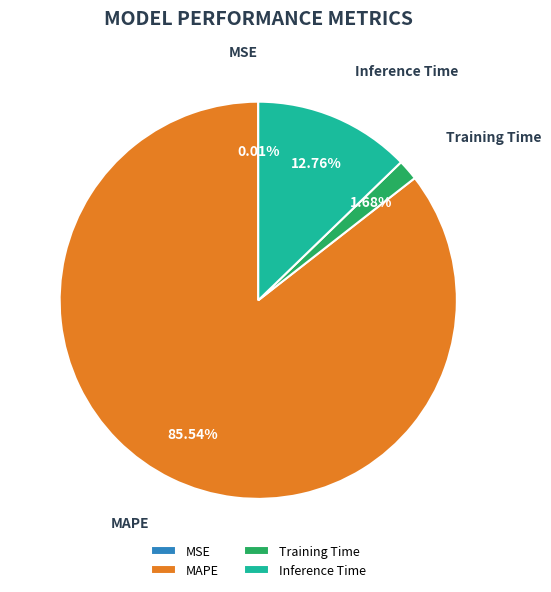

Do Training Time and Inference Time together represent more than half of the pie?

No